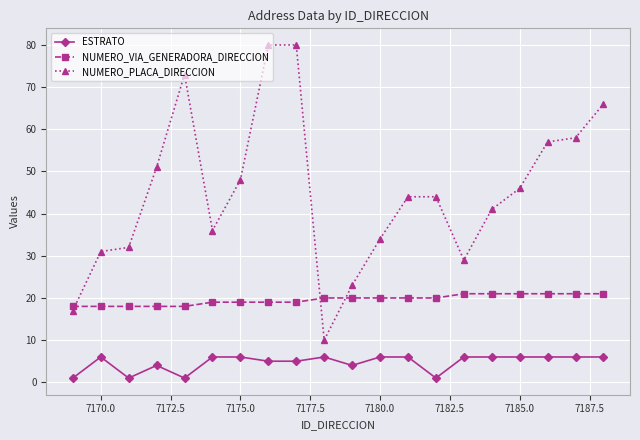

Reading left to right, list all the values displayed in this chart.

ESTRATO: 1	6	1	4	1	6	6	5	5	6	4	6	6	1	6	6	6	6	6	6
NUMERO_VIA_GENERADORA_DIRECCION: 18	18	18	18	18	19	19	19	19	20	20	20	20	20	21	21	21	21	21	21
NUMERO_PLACA_DIRECCION: 17	31	32	51	73	36	48	80	80	10	23	34	44	44	29	41	46	57	58	66